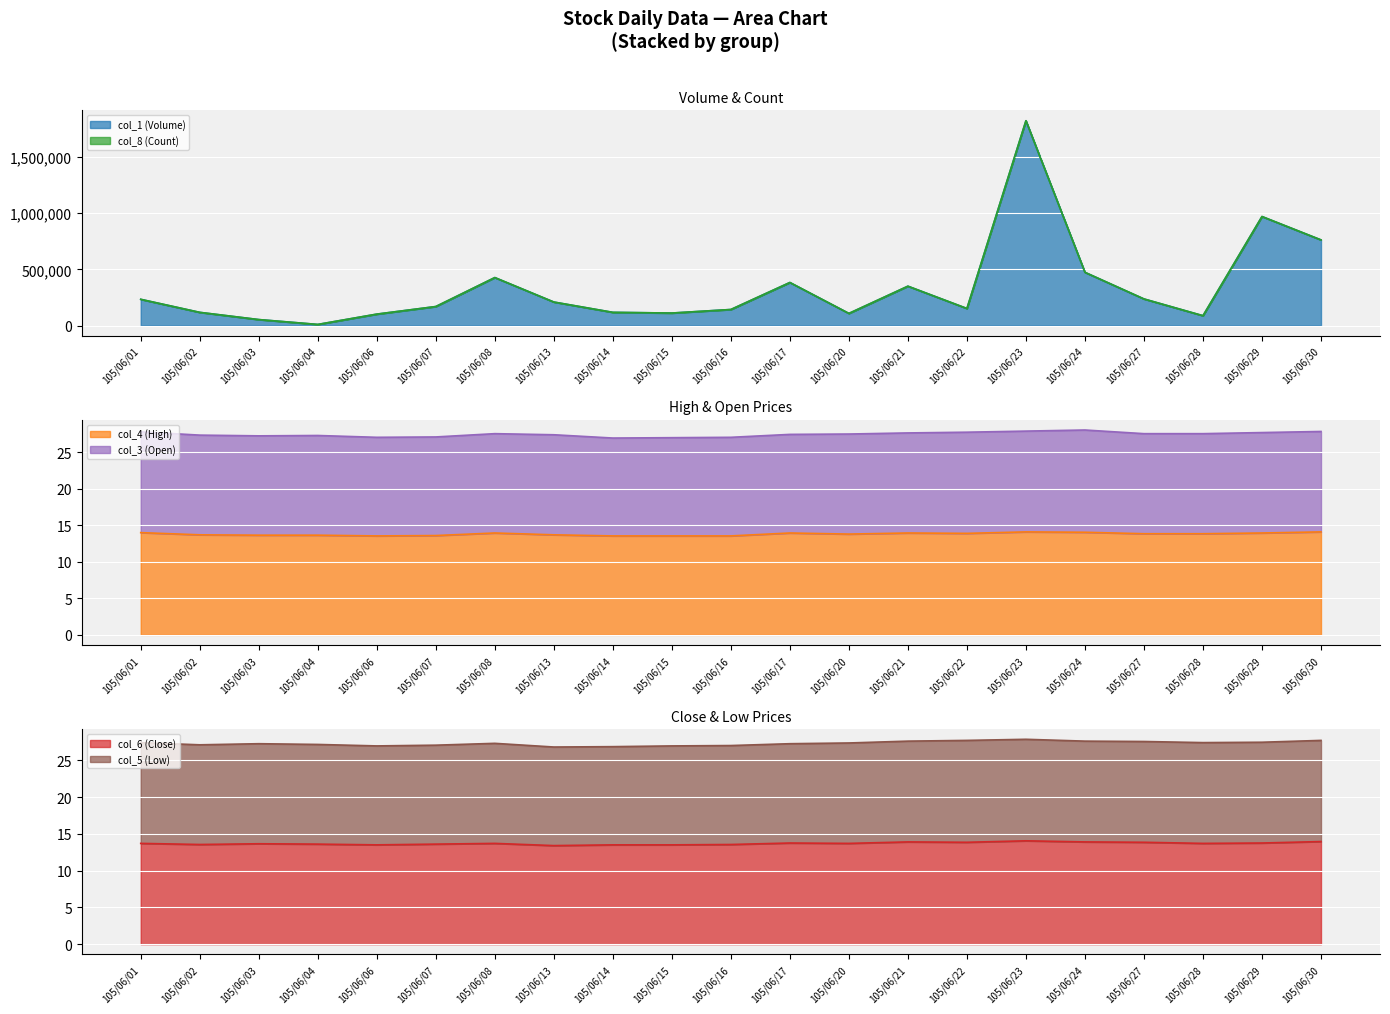

True or false: col_1 (Volume) has a value of 584262.3 at 105/06/08.

False